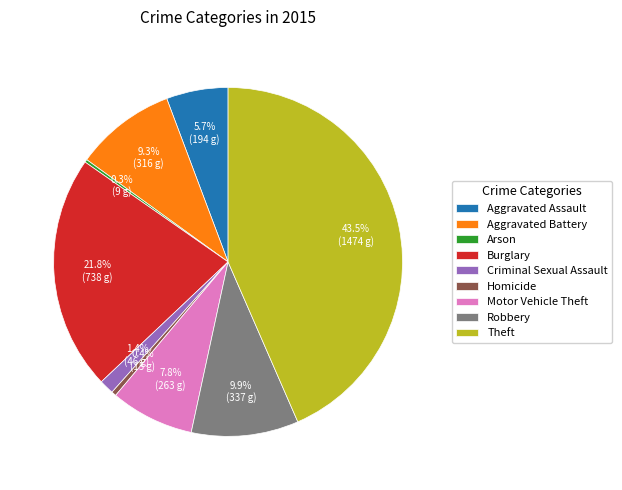

Does Criminal Sexual Assault represent more than half of the total?

No